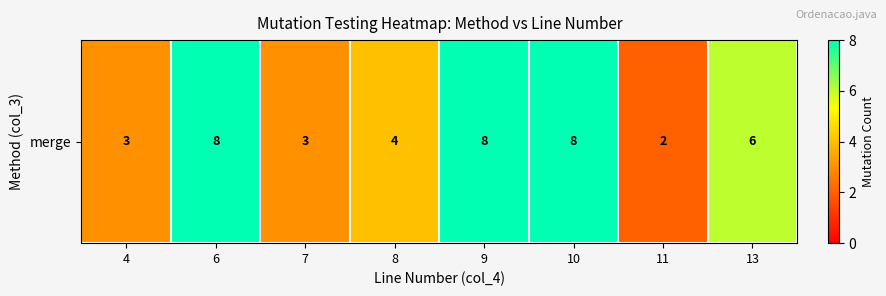

What is the sum of all values?

42